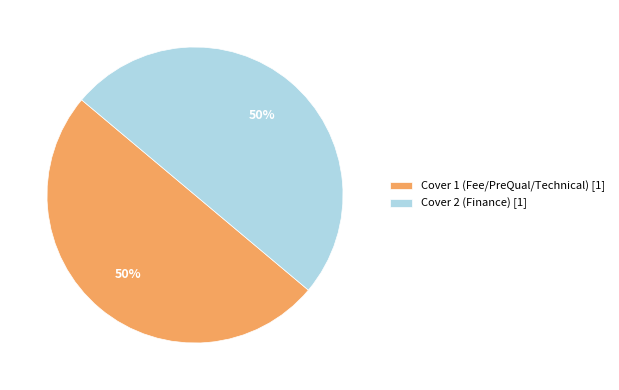

To the nearest percent, what portion does Cover 2 represent?

50%